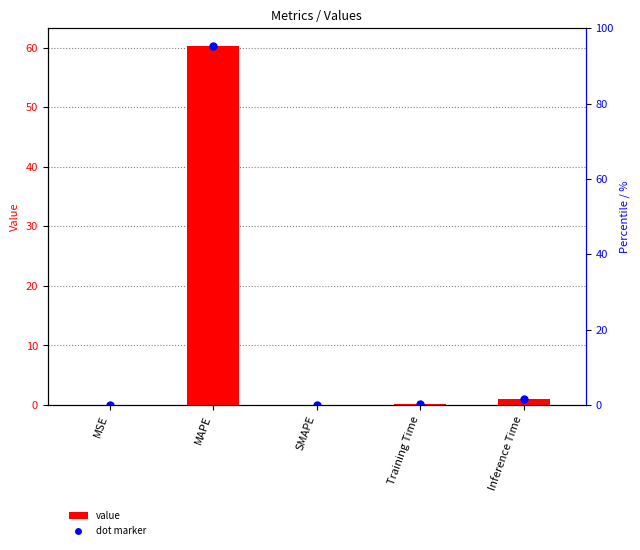

Which label corresponds to the largest value in the chart?

MAPE